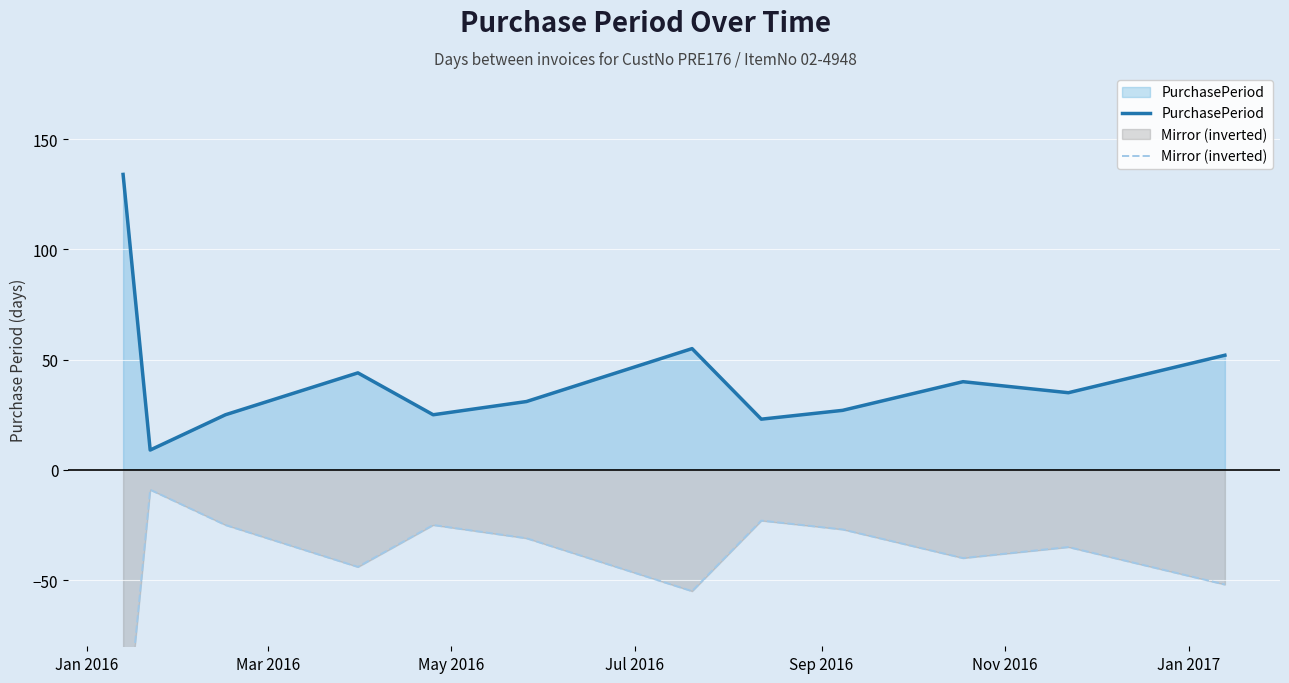

True or false: Mirror (inverted) and PurchasePeriod intersect in this chart.

False